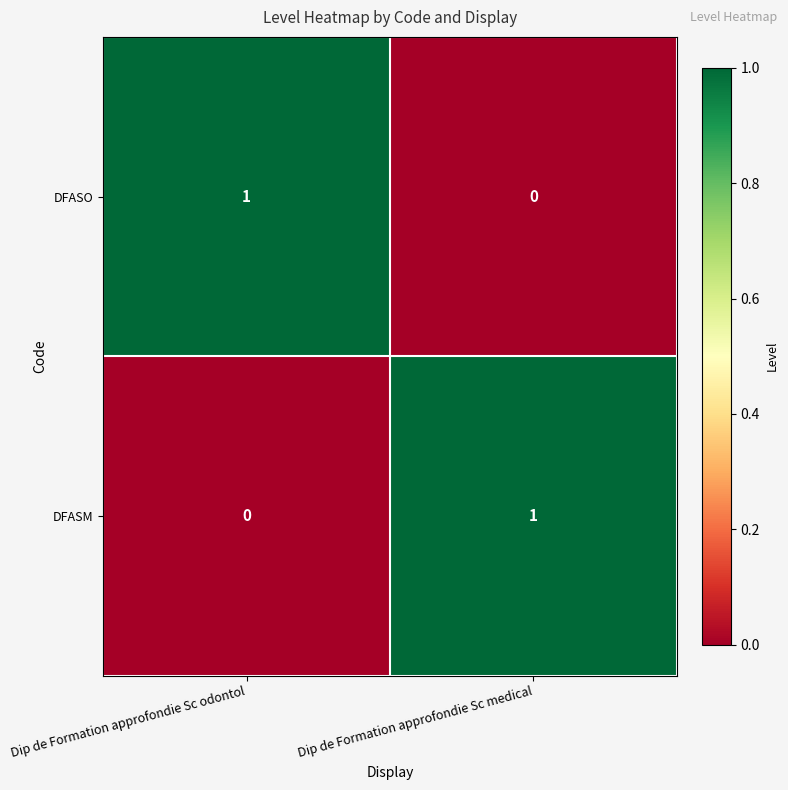

At how many categories does at least one series exceed 0?

2